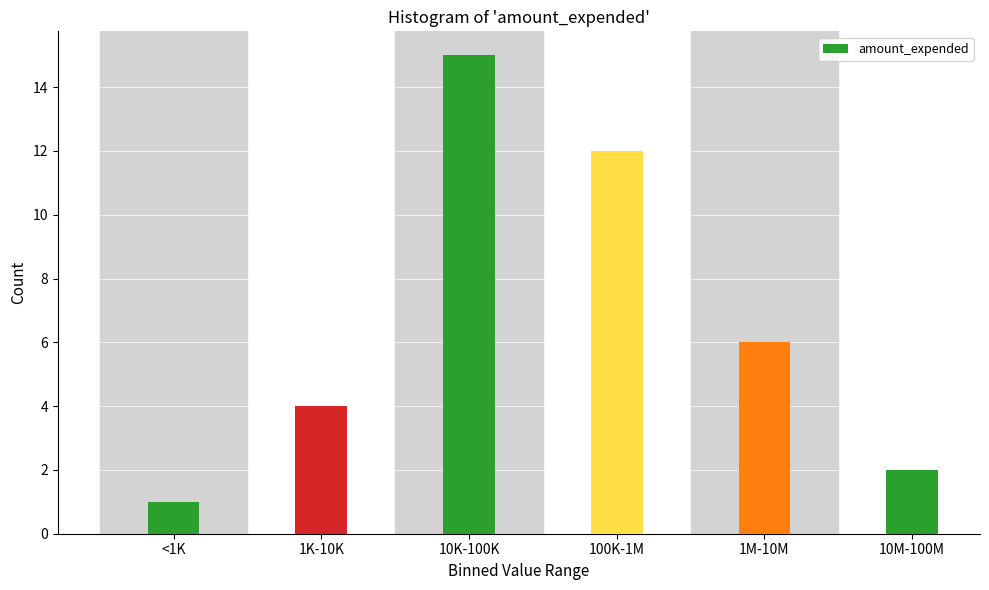

Reading left to right, extract all data points from this chart.

1	4	15	12	6	2